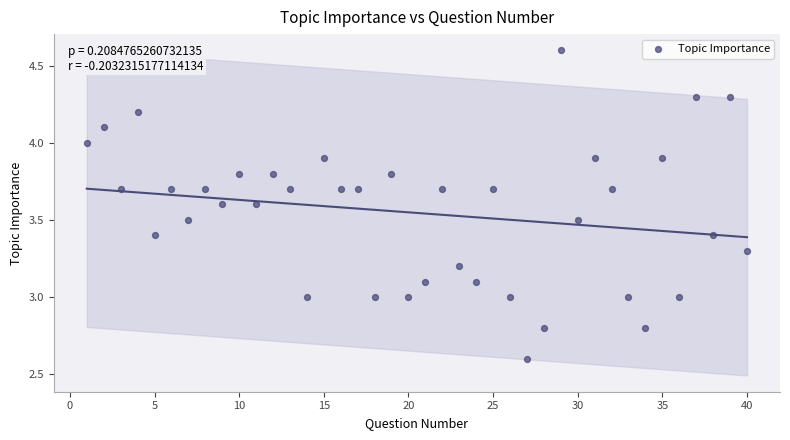

What is the range of X values (max minus min)?

39.0